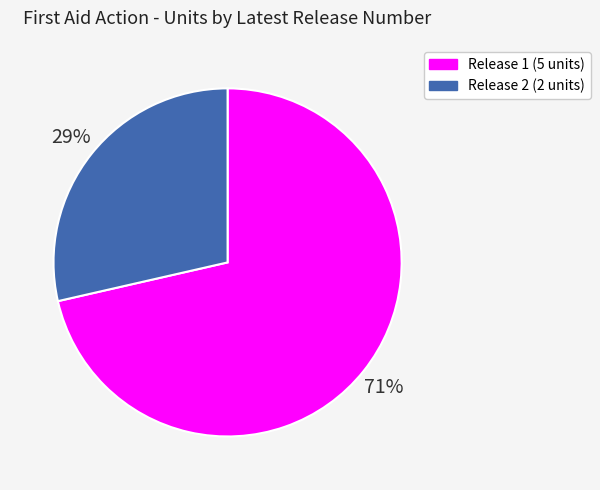

Count the number of slices in the pie.

2